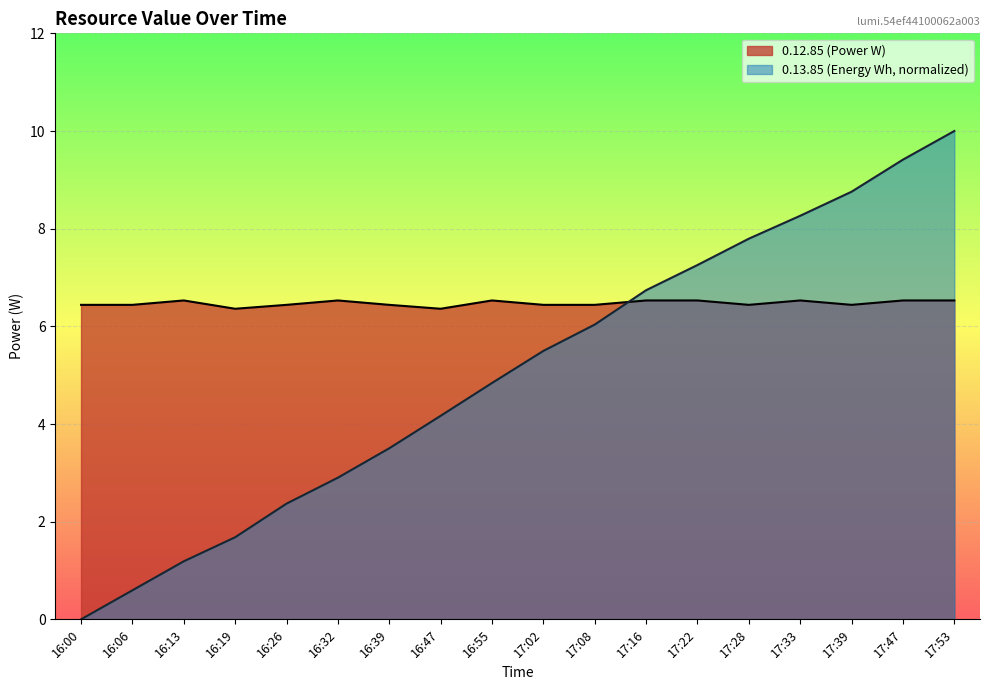

How many values in 0.13.85 (Energy Wh) are above zero?

17